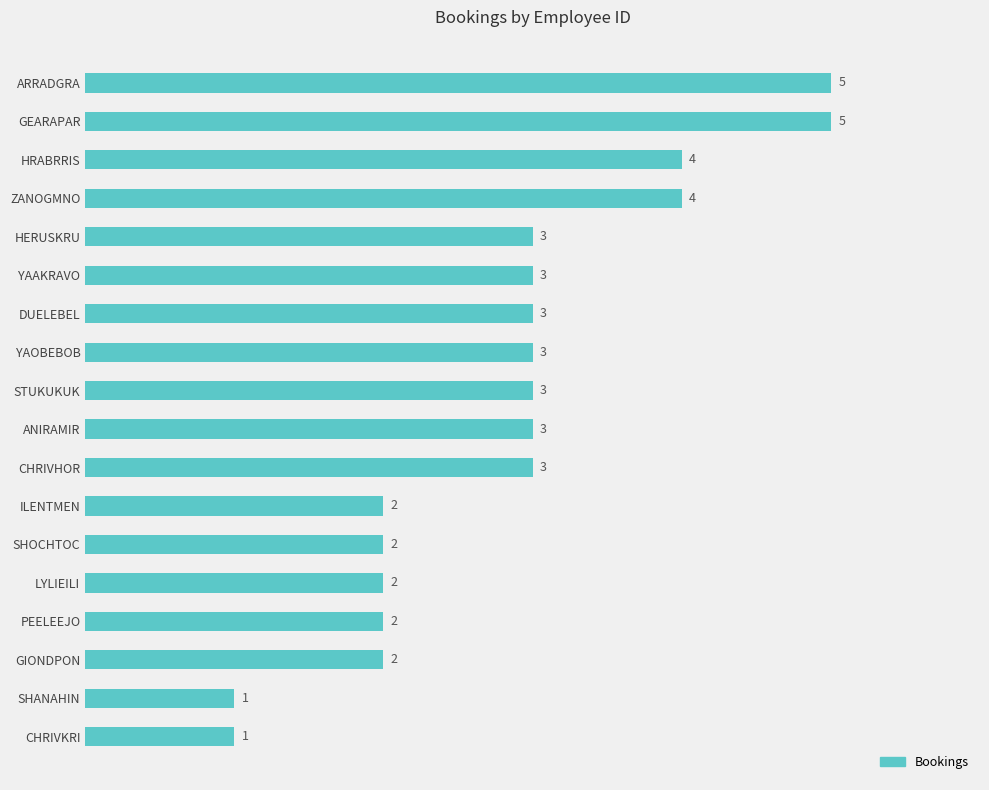

Reading bottom to top, extract all data points from this chart.

1	1	2	2	2	2	2	3	3	3	3	3	3	3	4	4	5	5